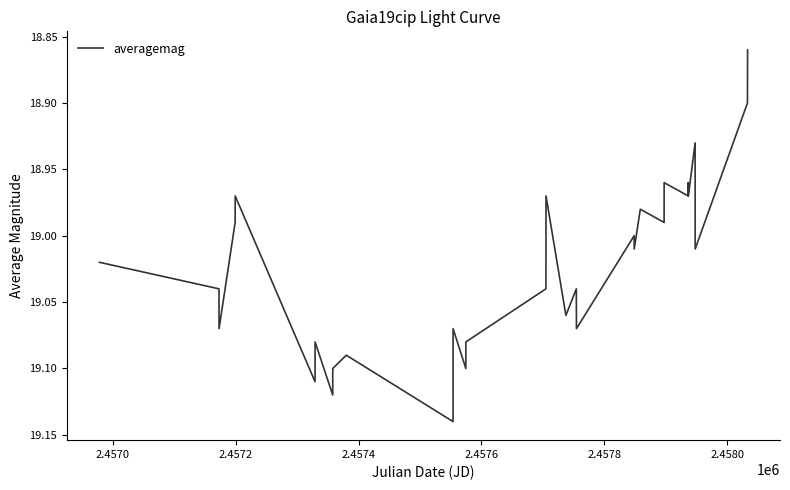

What is the difference between the maximum and minimum values?

0.3